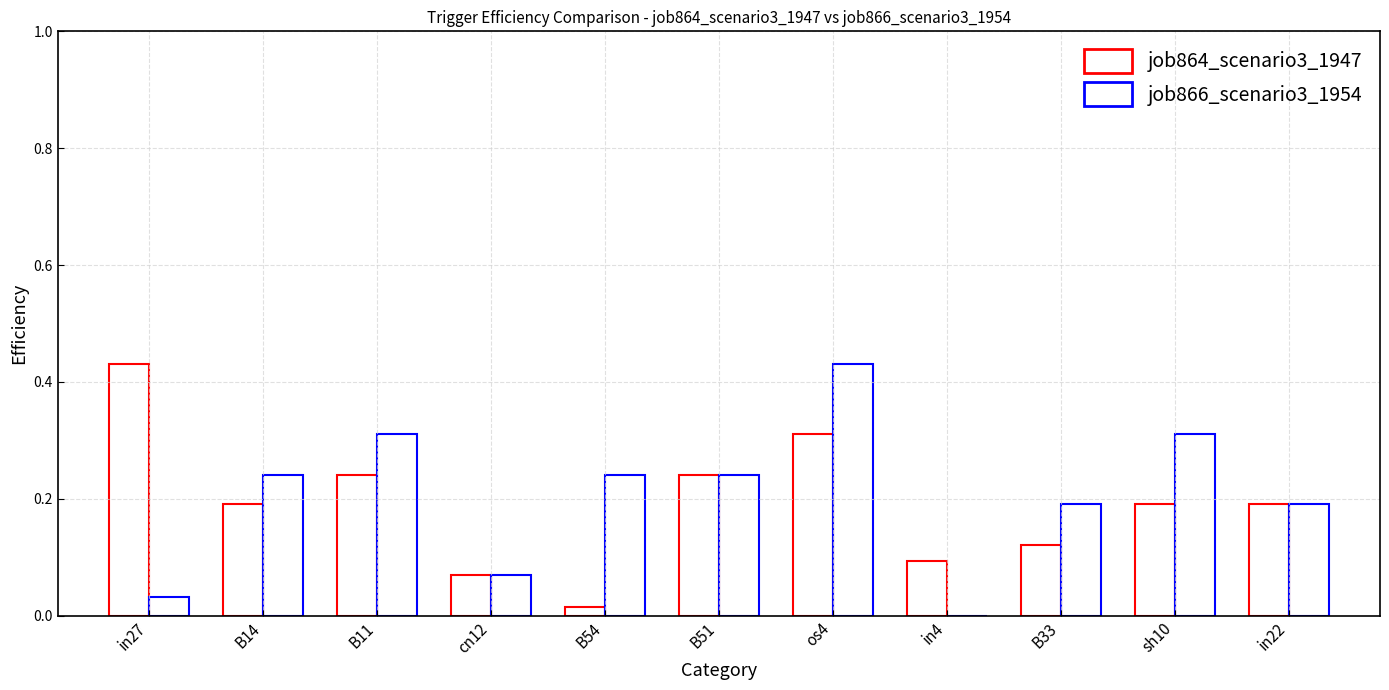

Which series has the largest total across all categories?

job866_scenario3_1954